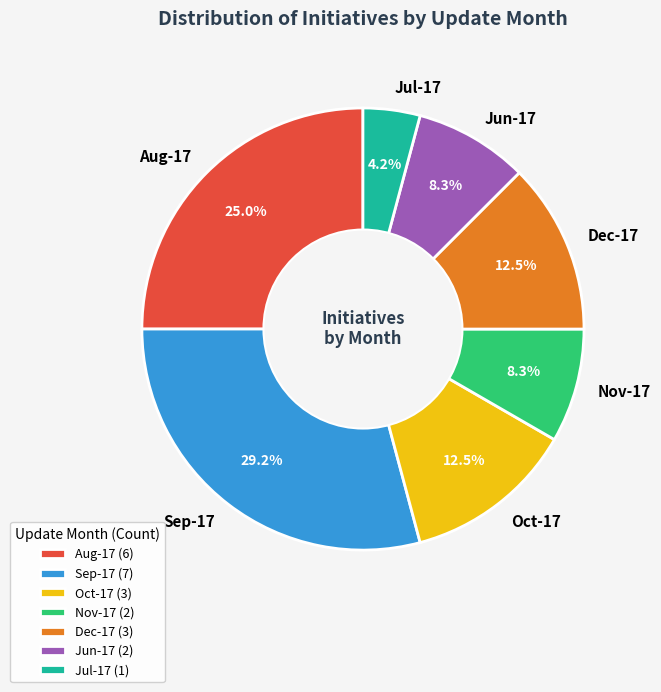

What is the ratio of the value at Jun-17 to the value at Nov-17?

1.0